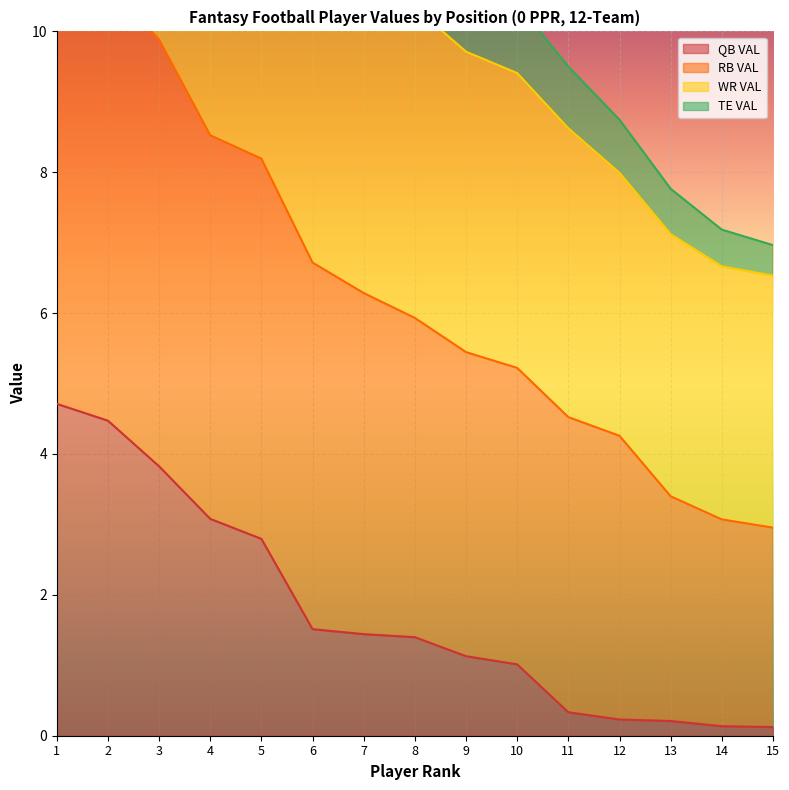

True or false: WR VAL and QB VAL cross at least once.

False